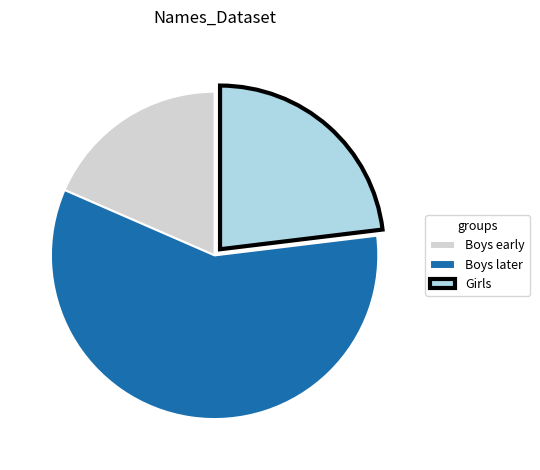

Is the sum of Girls and Boys later greater than half?

Yes